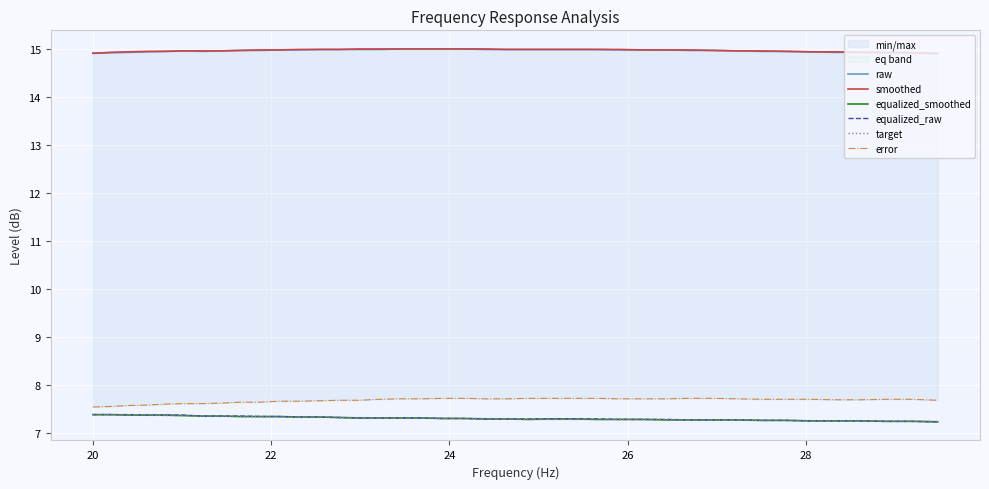

What is the lowest value of the smoothed series?

14.9